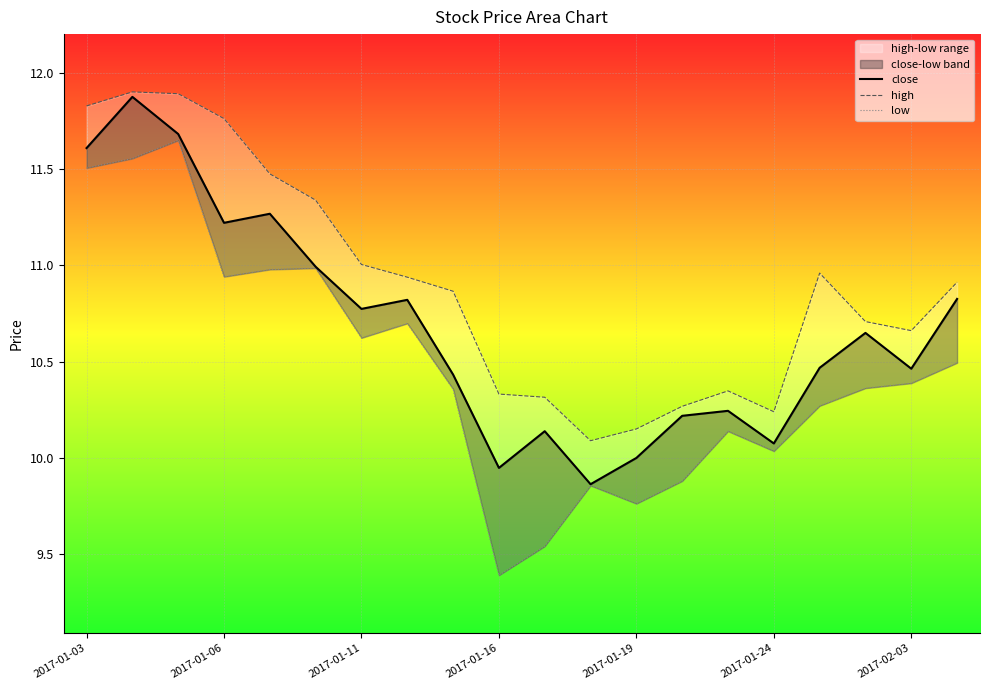

What is the difference between the close values at 2017-01-24 and 14?

0.7